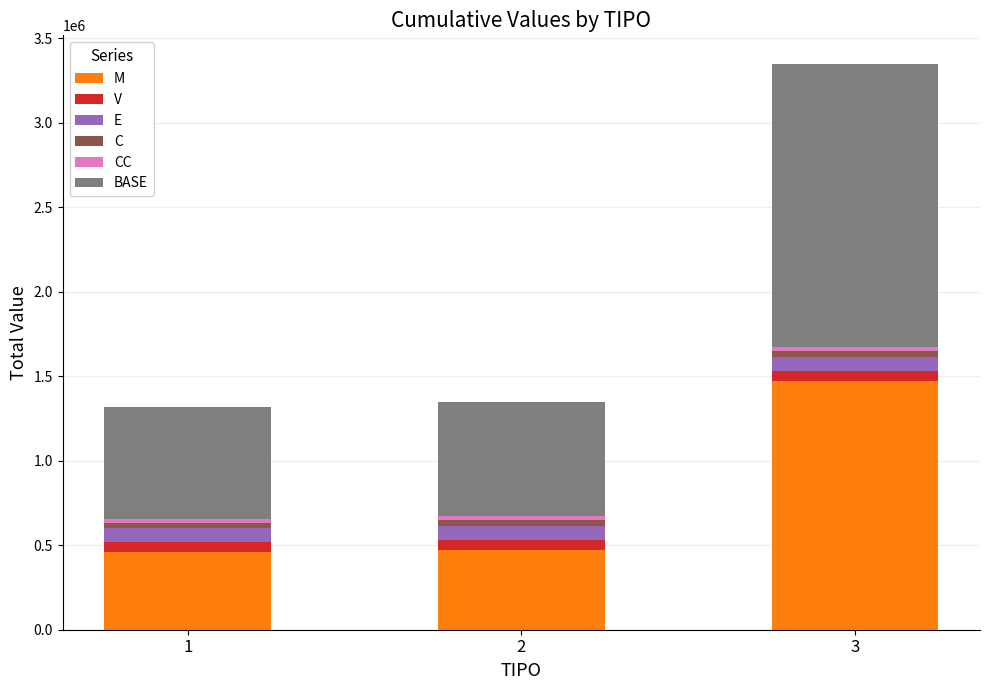

At which category is the sum across all series the highest?

3